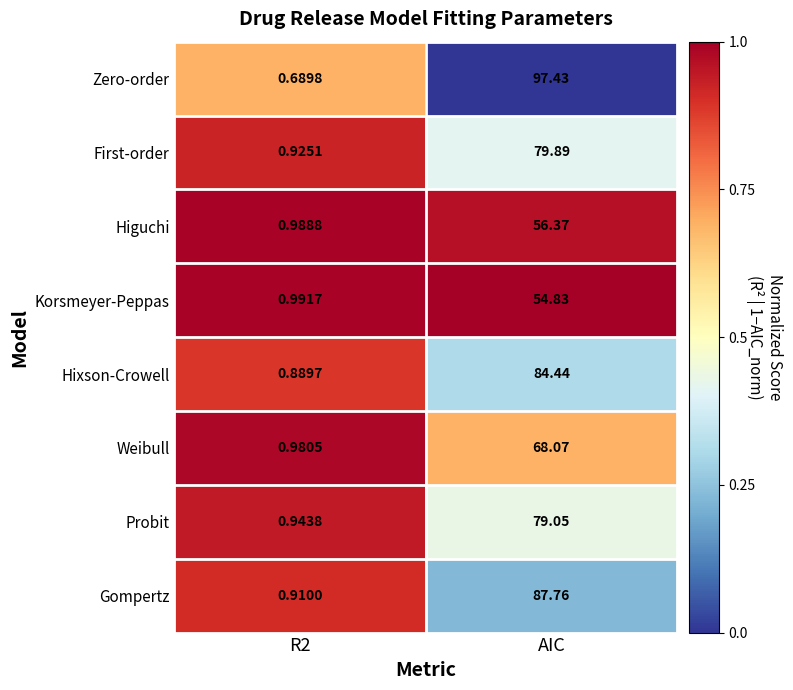

What is the difference between the highest and lowest values at AIC?

42.6